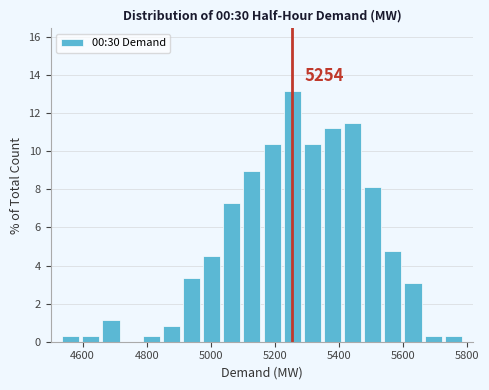

Around what value on the x-axis is the tallest bar? Give the approximate position of its centre, as read against the axis.

5260